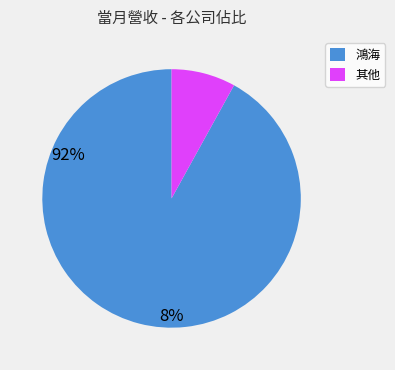

Is there any slice that represents more than half of the pie?

Yes